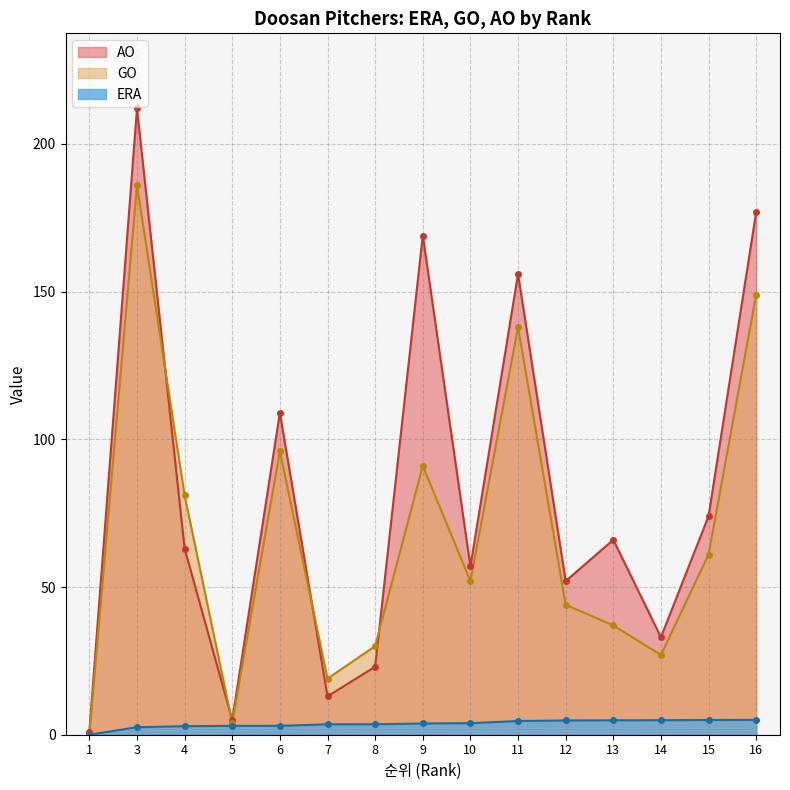

Which series changed the most between 8 and 14?

AO